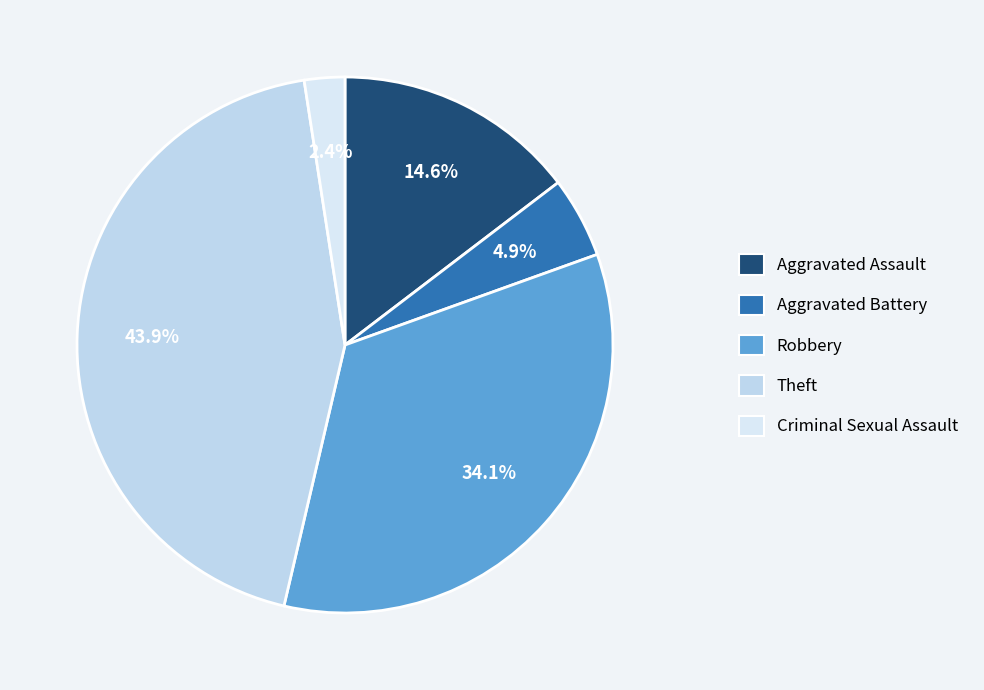

Rank the categories by value from lowest to highest.

Criminal Sexual Assault, Aggravated Battery, Aggravated Assault, Robbery, Theft